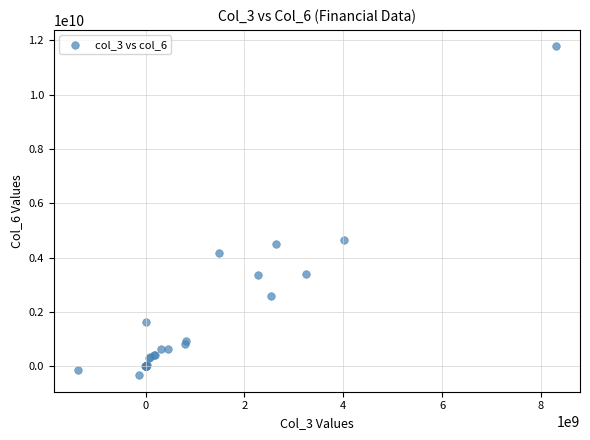

What Y value in the scatter plot is closest to 5723542046?

4652575071.8